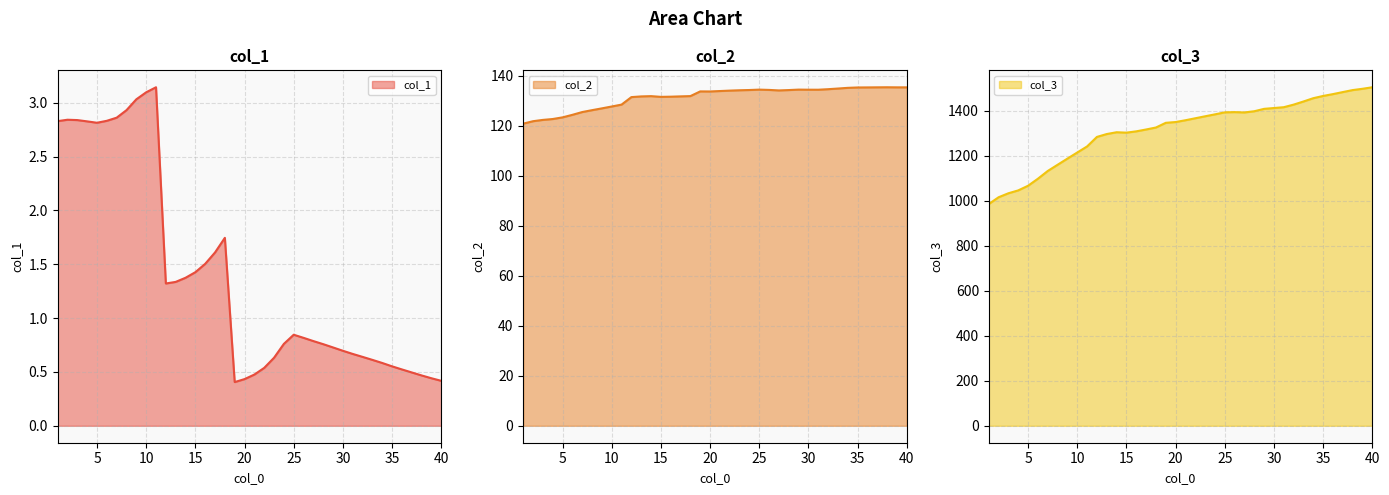

In col_1, how many points are higher than both neighbors (excluding endpoints)?

4